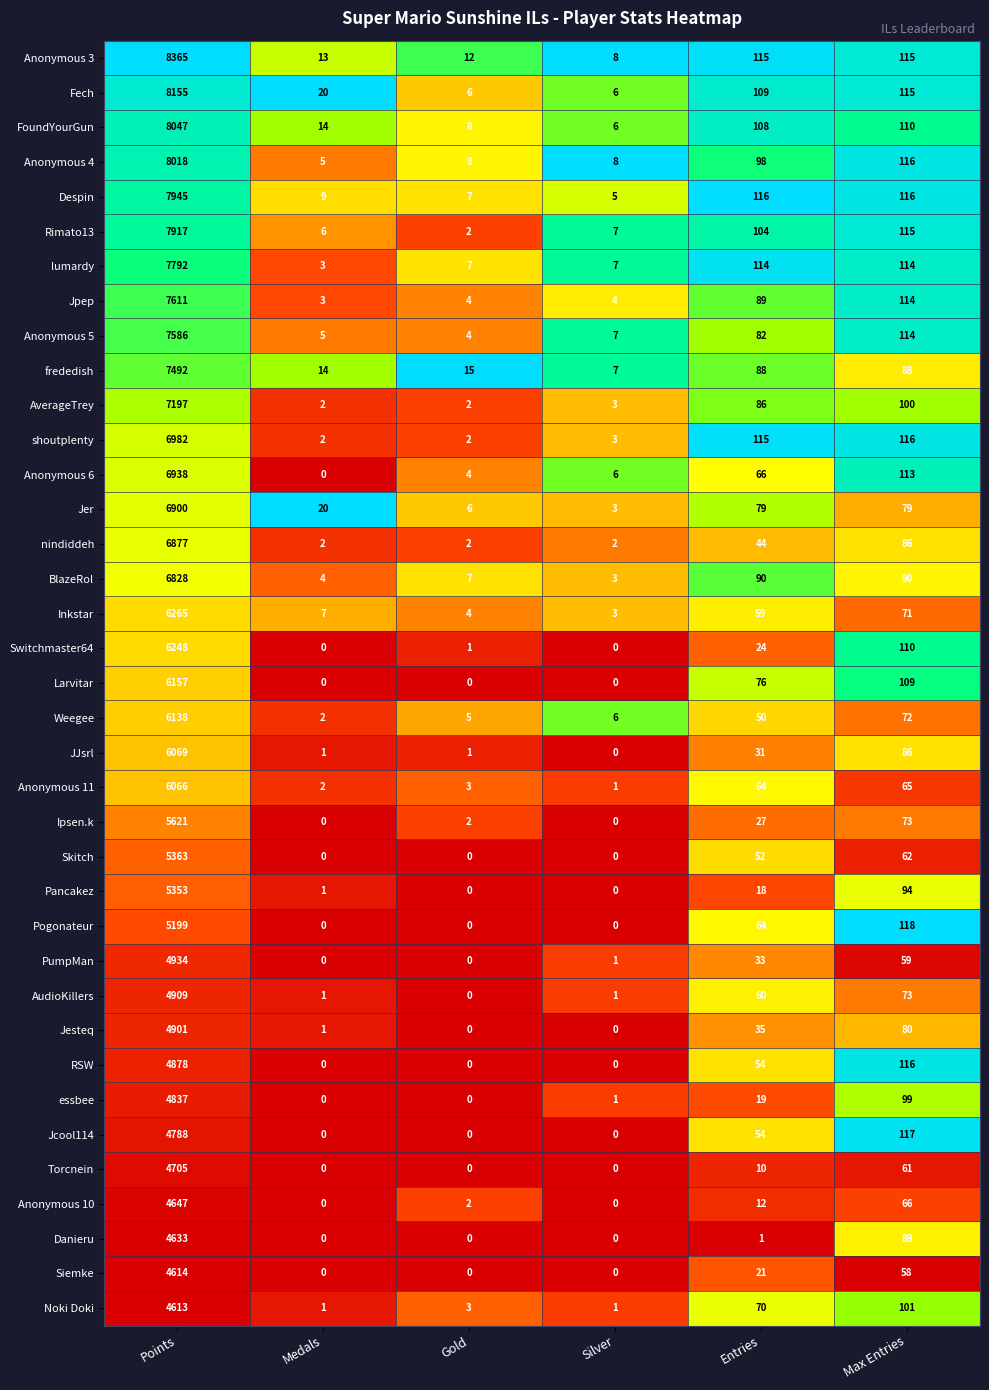

Which series has the widest spread of values?

Anonymous 3